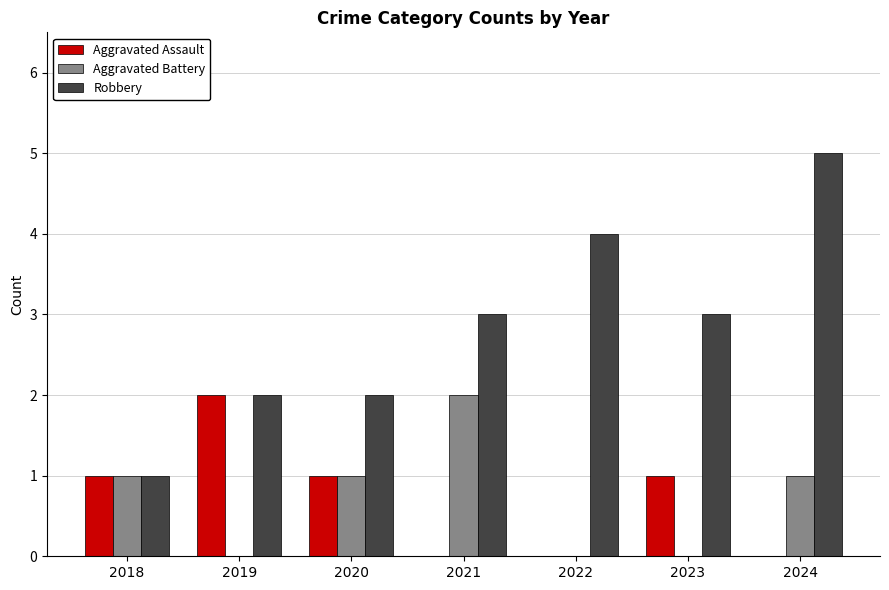

Is it true that Robbery equals 3 at 2021?

True